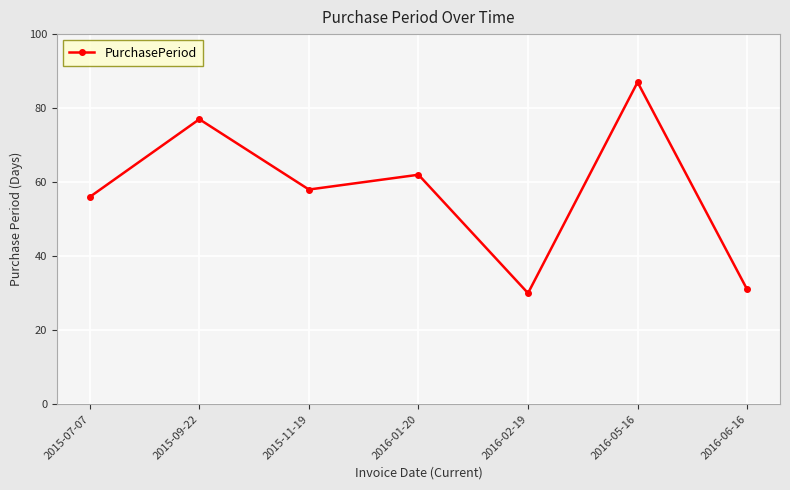

What is the change in value from 2015-09-22 to 2016-01-20?

-15